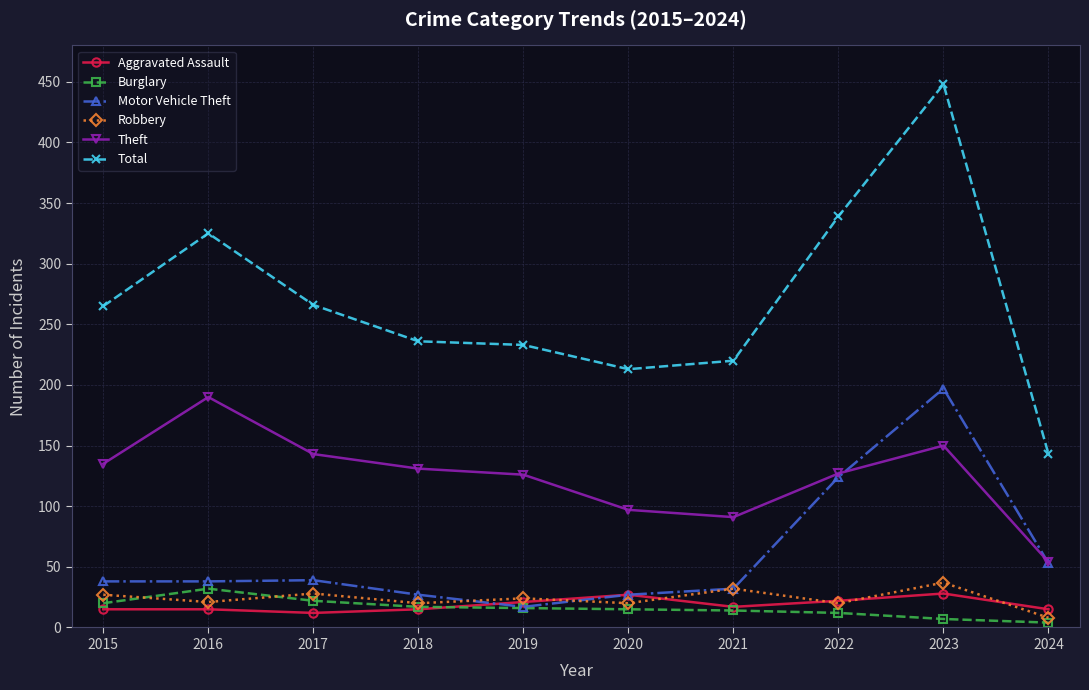

What is the difference between the maximum and minimum values in the Motor Vehicle Theft series?

180